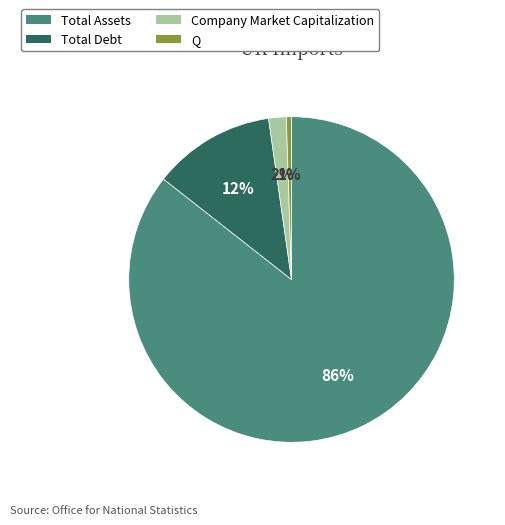

What percentage is the Q slice, to the nearest percent?

1%